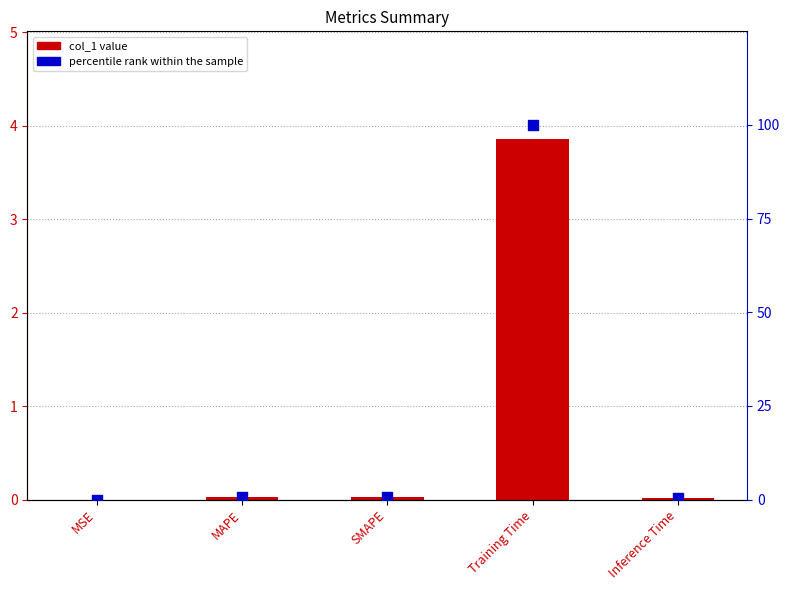

At which category is the sum across all series the highest?

Training Time